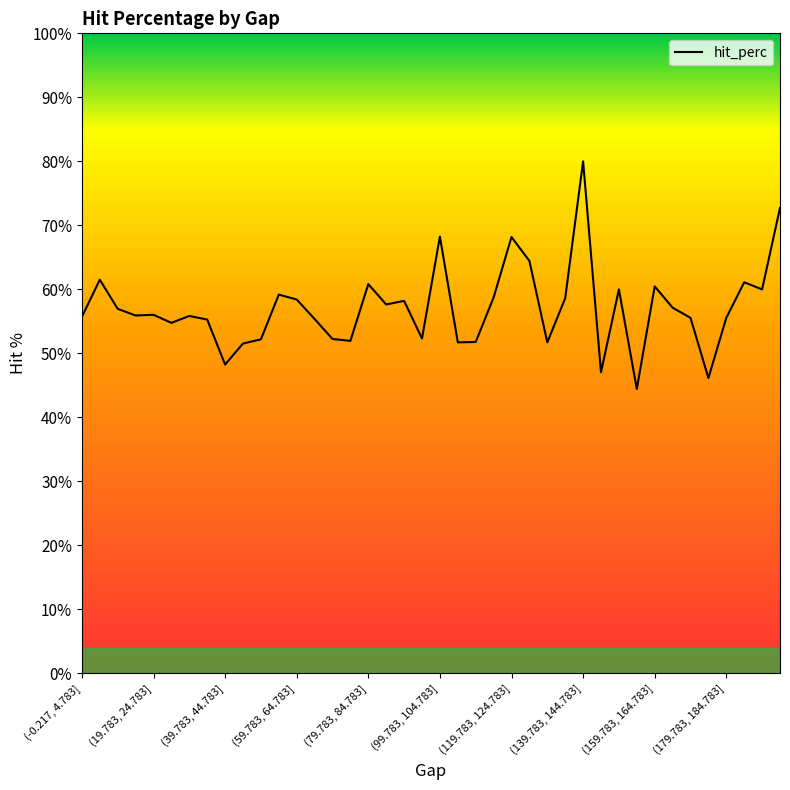

What is the minimum value shown in the chart?

44.4